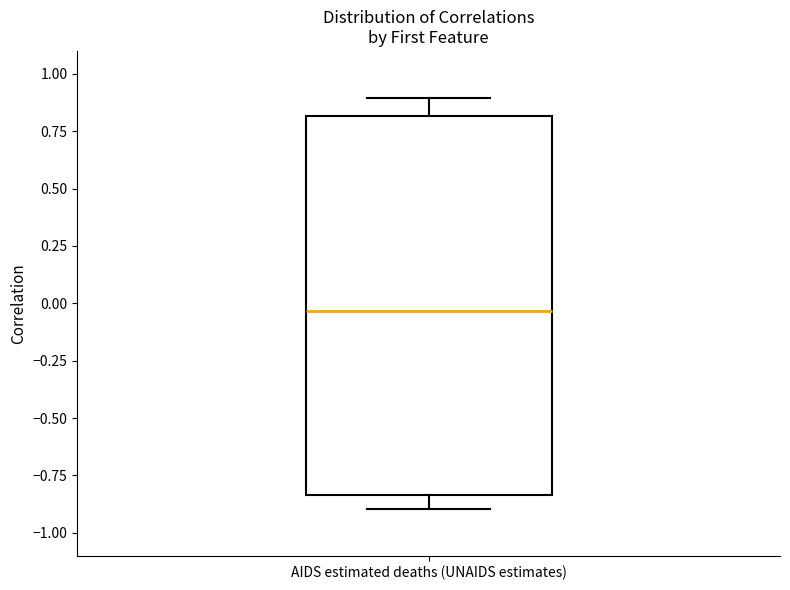

Transcribe this box plot: give where the median line is, the range the box spans, and where the two whiskers end, as read against the y-axis. The values are not printed on the chart, so give them approximately, as read against the axis.

median -0.05, box -0.85 to 0.80, whiskers -0.90 to 0.90